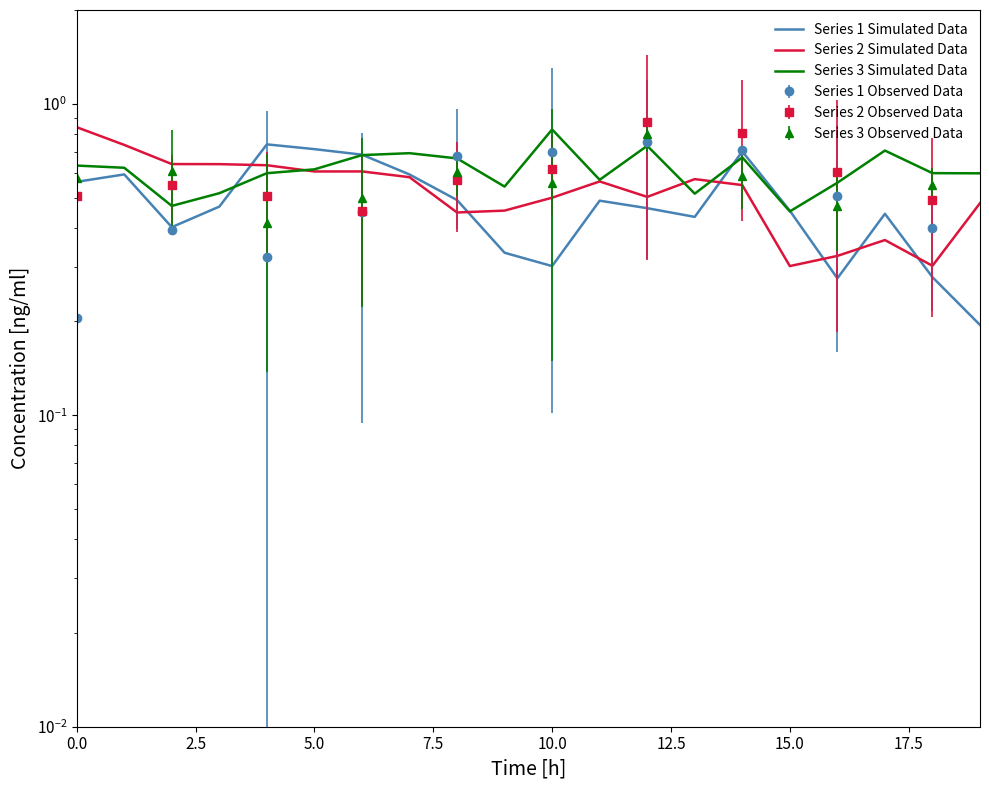

What is the value of the Series 3 Simulated Data point at the 8th from the left?

0.7